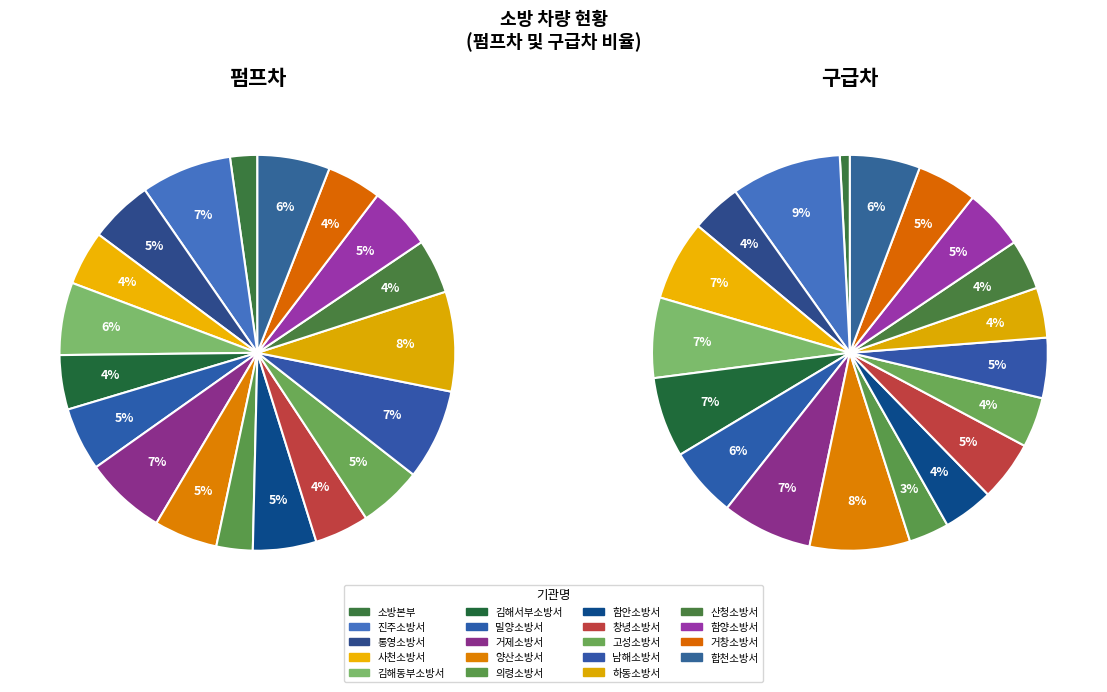

Is the sum of 함안소방서 and 사천소방서 greater than half?

No